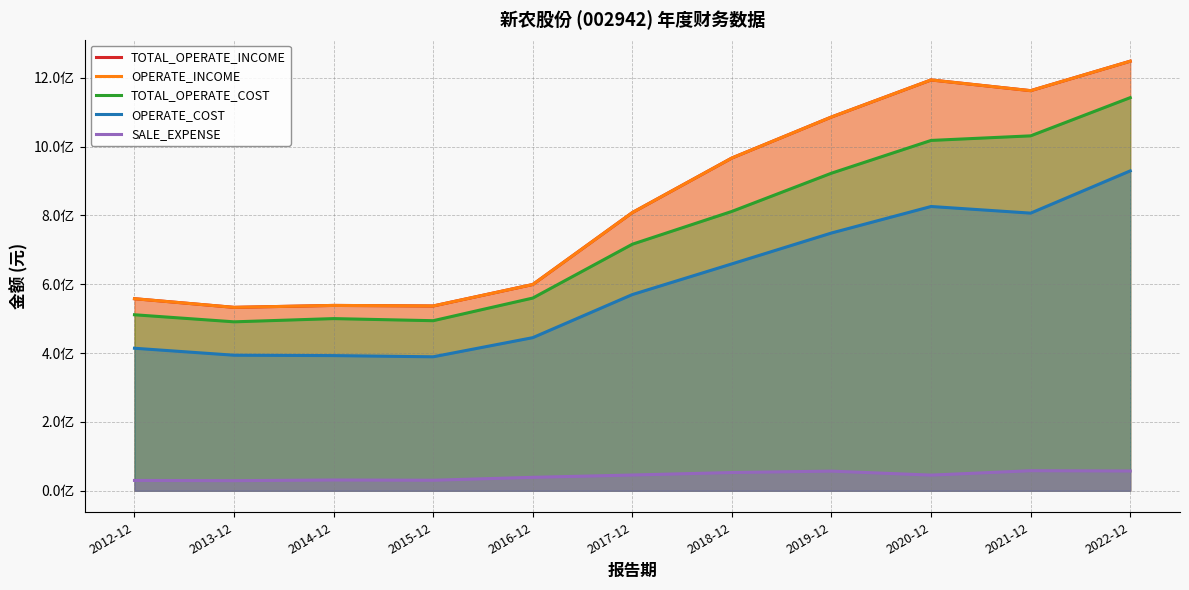

What is the value of the SALE_EXPENSE point at the 5th from the left?

39145021.1